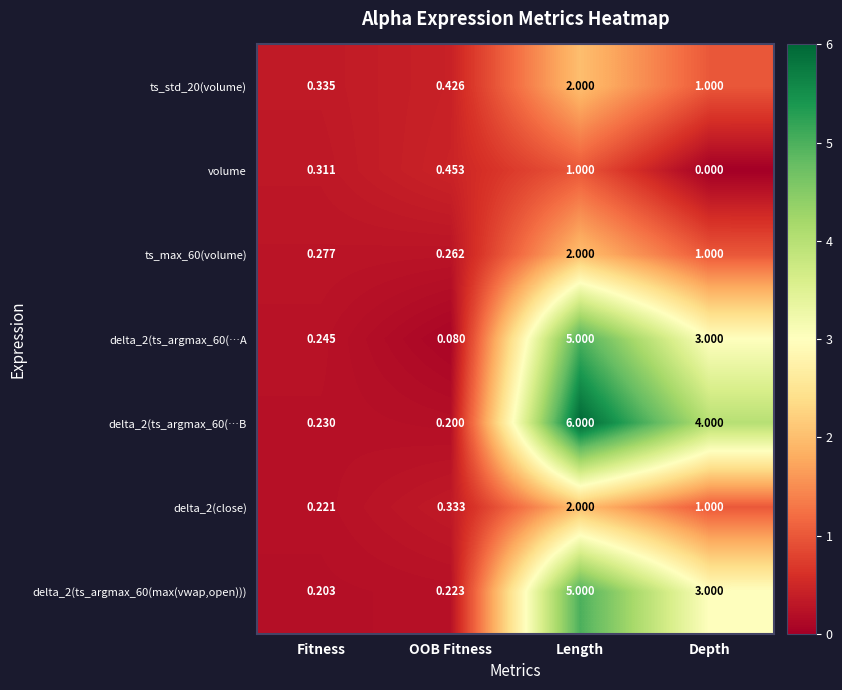

List the labels in order of delta_2(ts_argmax_60(…A value, smallest first.

OOB Fitness, Fitness, Depth, Length